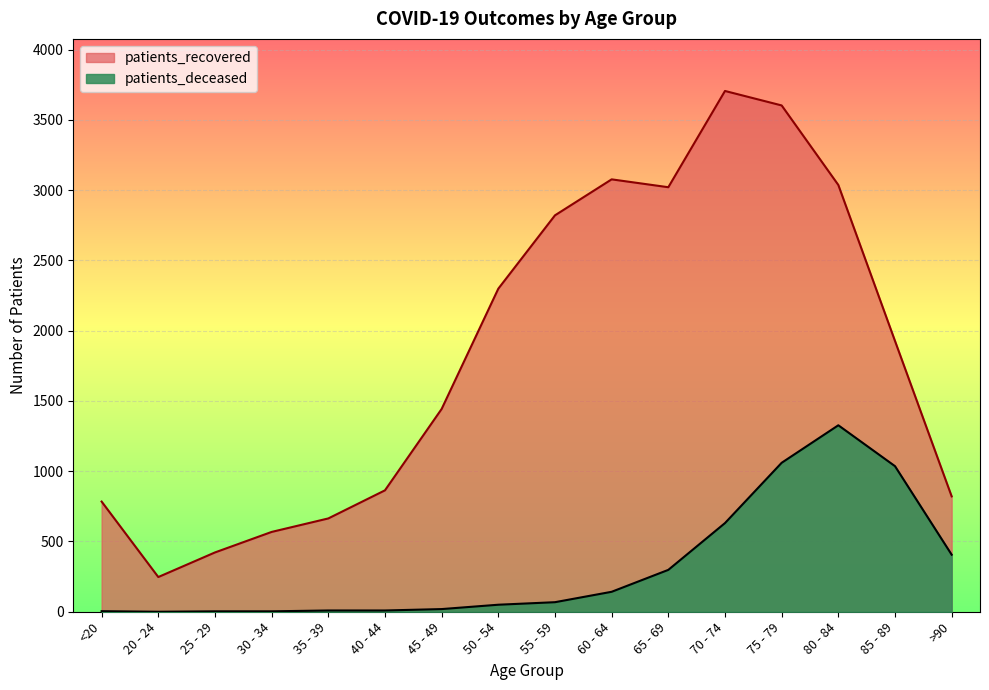

Reading right to left, extract all data points from this chart.

patients_deceased: 406	1036	1327	1060	631	298	142	68	50	19	9	9	3	3	0	4
patients_recovered: 821	1927	3037	3603	3706	3021	3077	2821	2299	1443	864	664	568	422	247	784